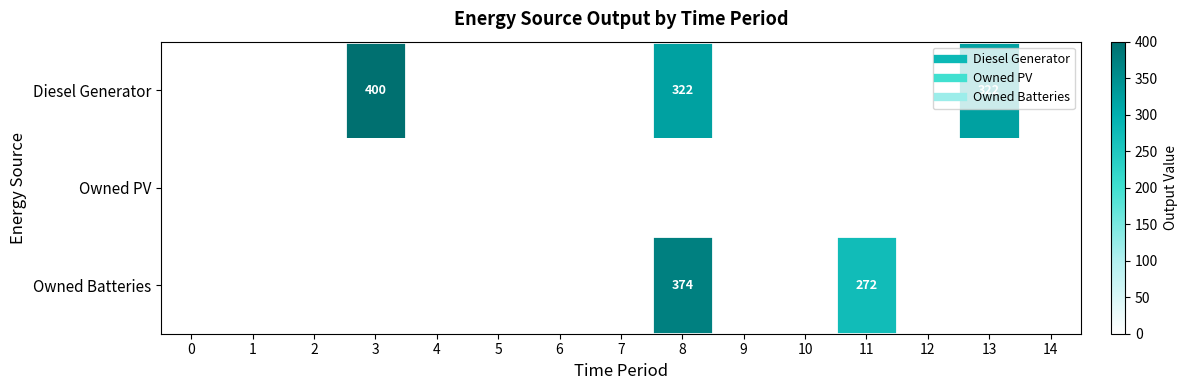

Which series has the largest total across all categories?

Diesel Generator